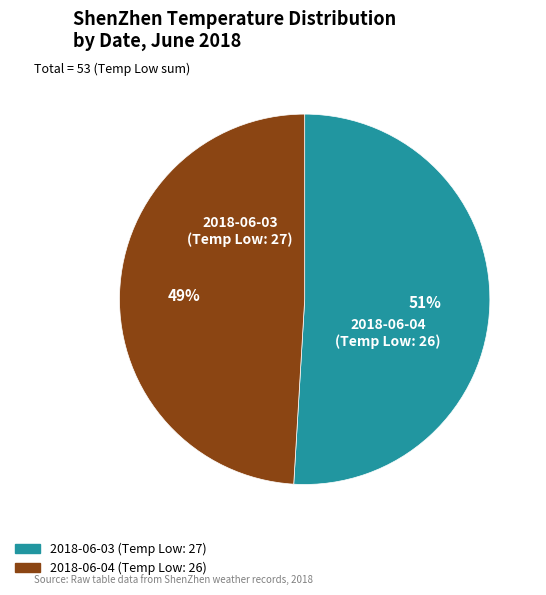

Count the number of slices in the pie.

2